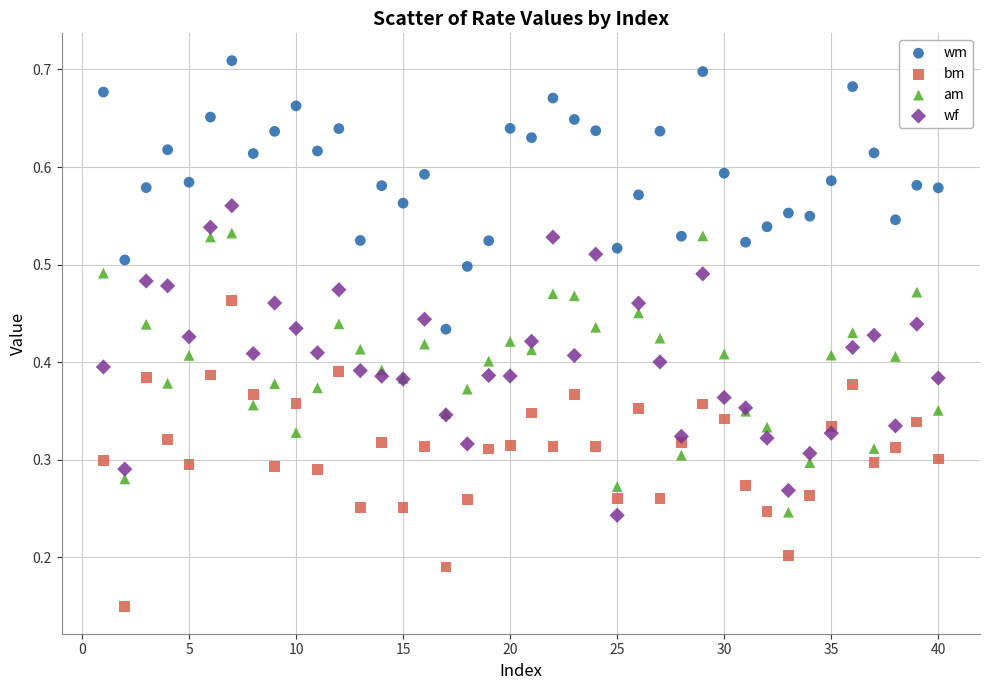

Which series reaches the minimum Y coordinate?

bm